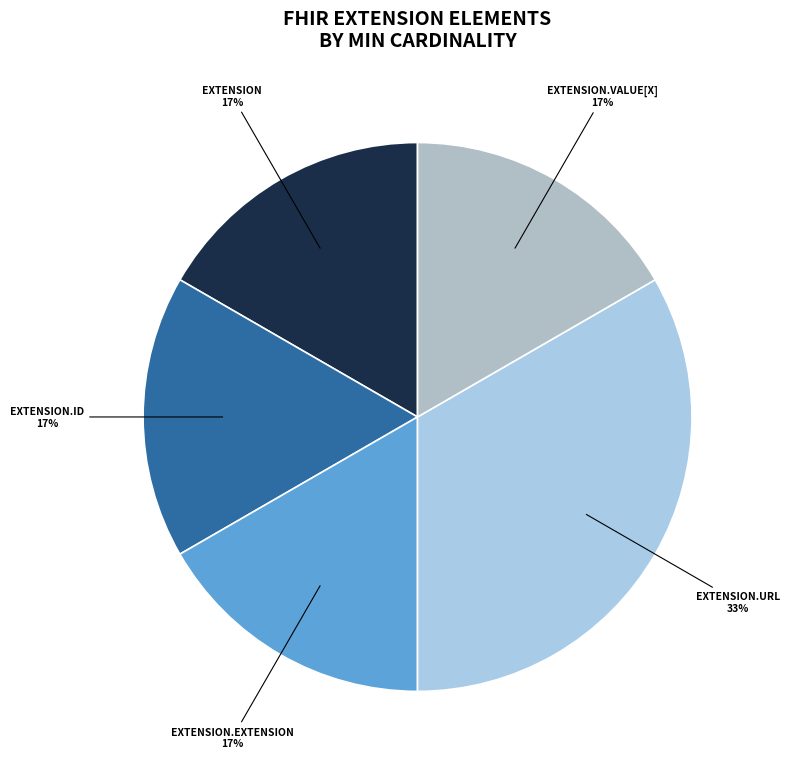

Count the number of slices in the pie.

5